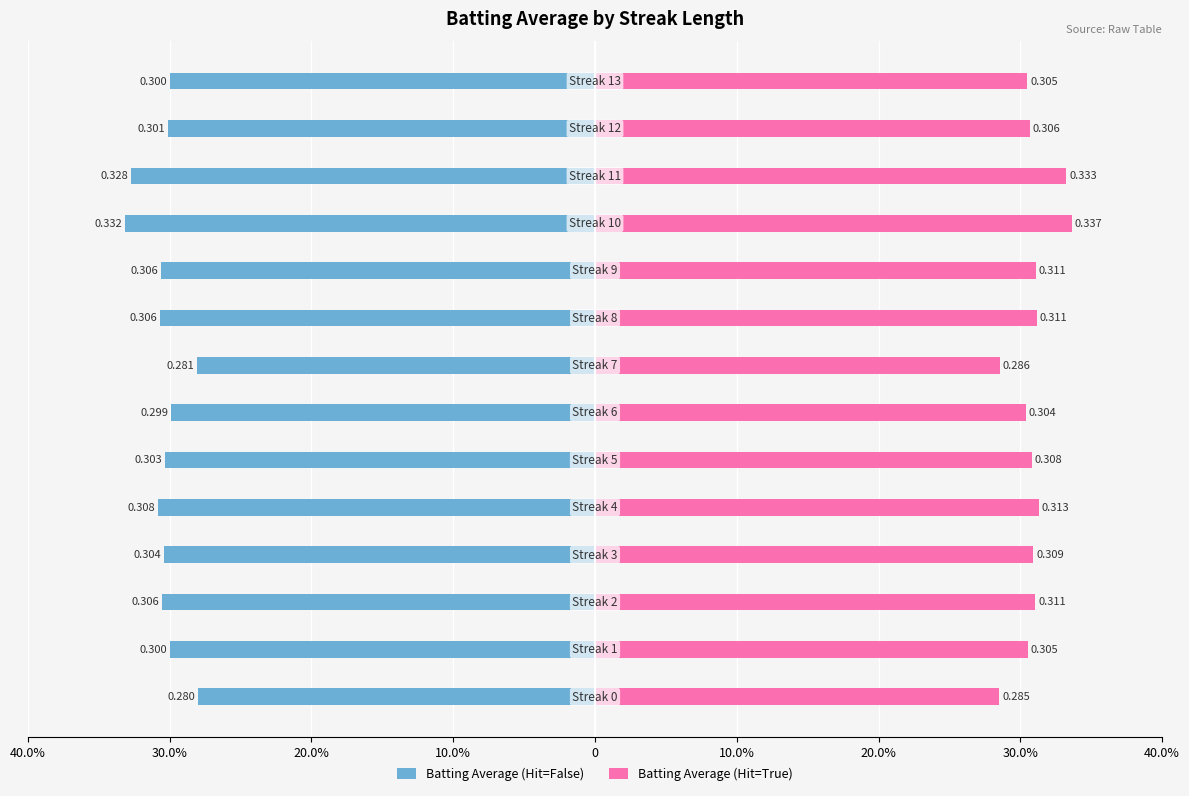

What is the difference between the maximum and minimum values in the Batting Average (Hit=True) series?

0.1